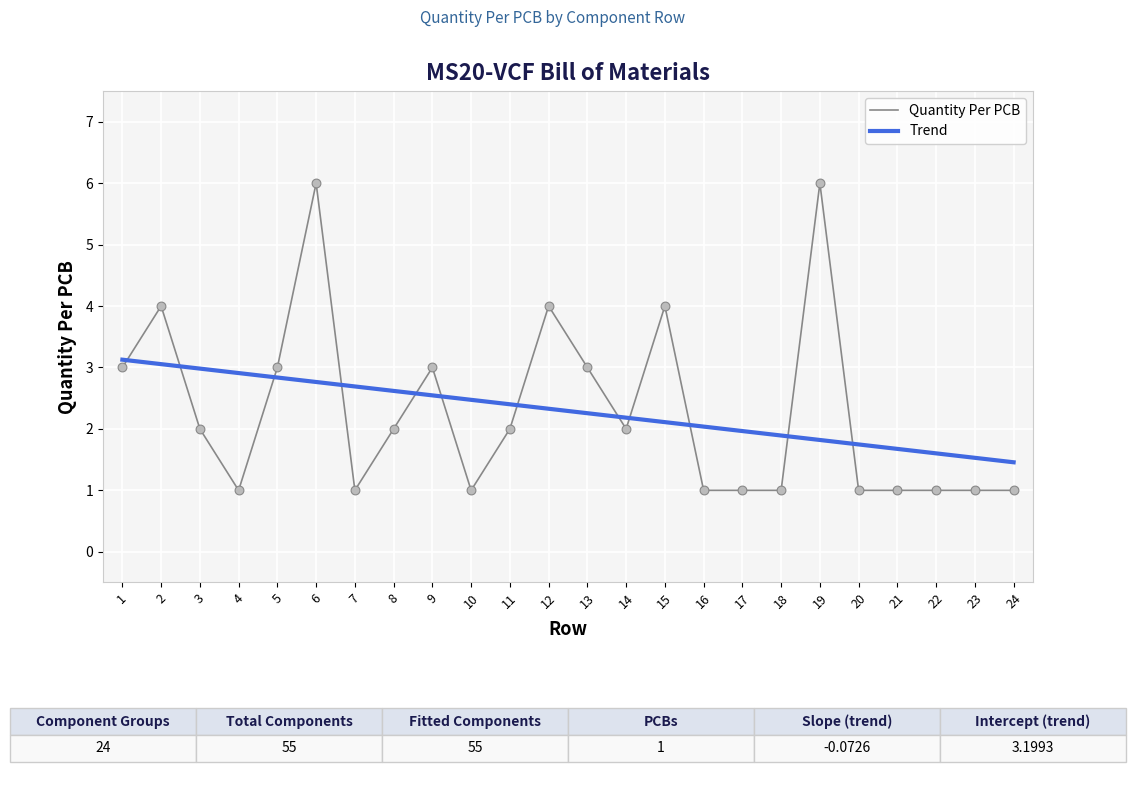

Is the value of Quantity Per PCB at 19 greater than the value of Trend at 22?

Yes